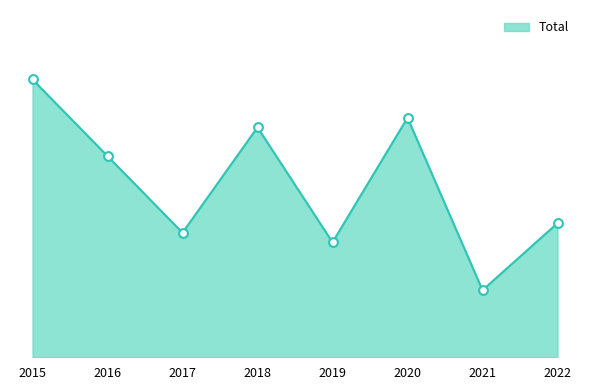

Is this an area chart (filled region under the line)?

Yes